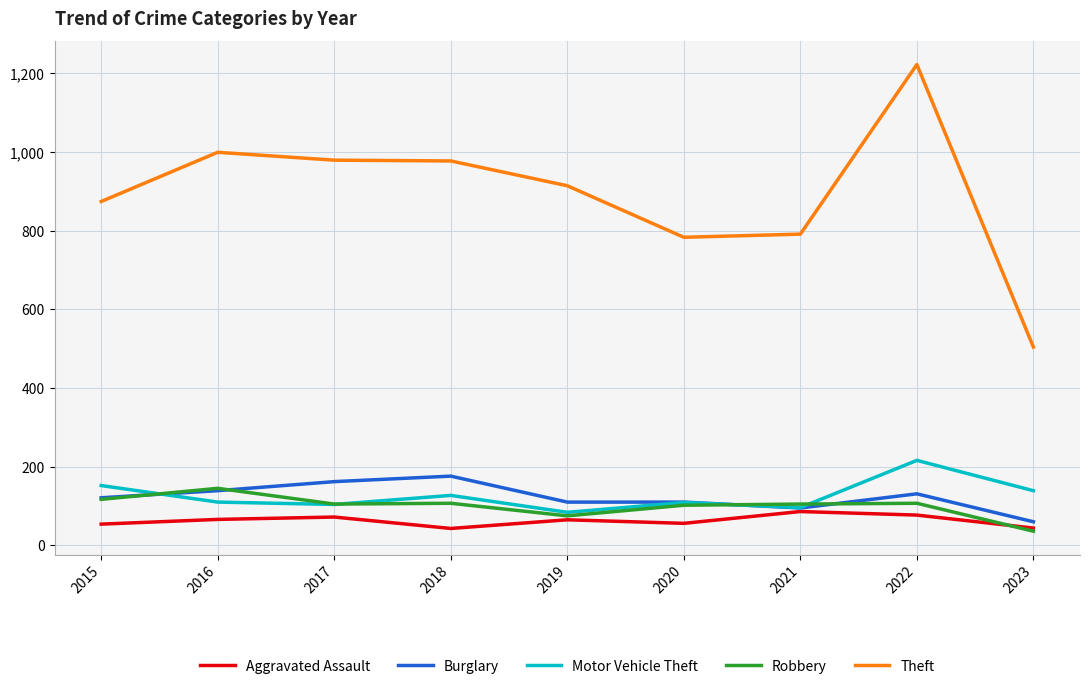

What is the difference between the Theft values at 2015 and 2021?

83